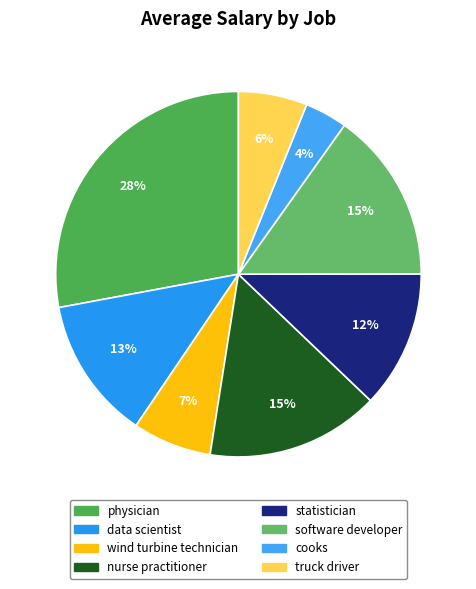

How many segments does this pie chart have?

8